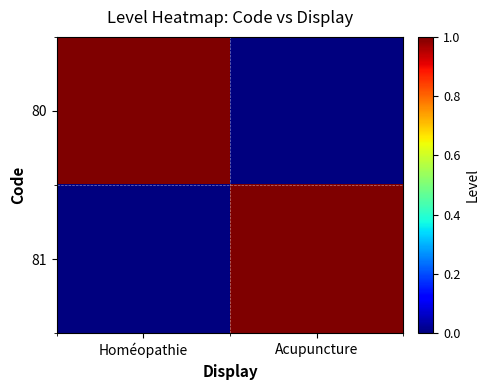

Reading left to right, transcribe all the data shown in this chart.

80: Homéopathie=1	Acupuncture=0
81: Homéopathie=0	Acupuncture=1